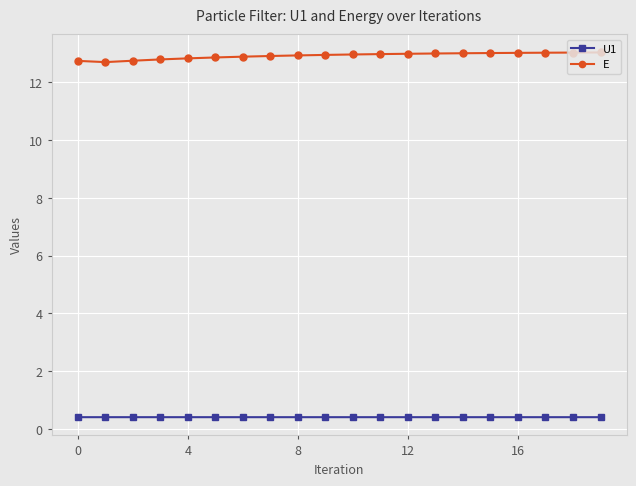

Rank the series by their average value, from highest to lowest.

E, U1